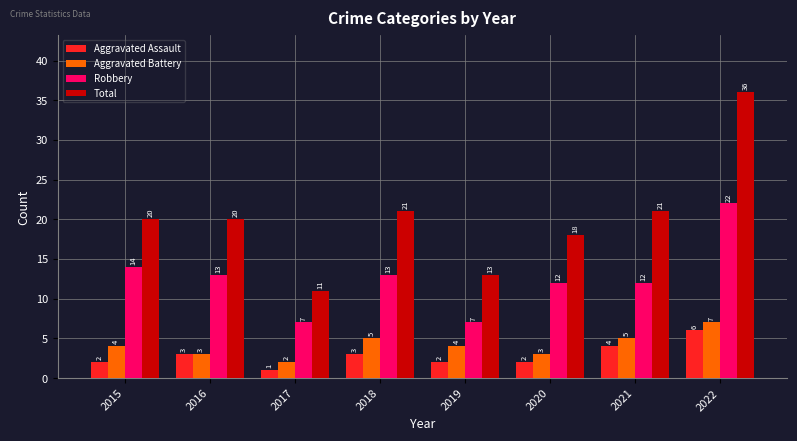

Does the chart contain stacked bars?

No